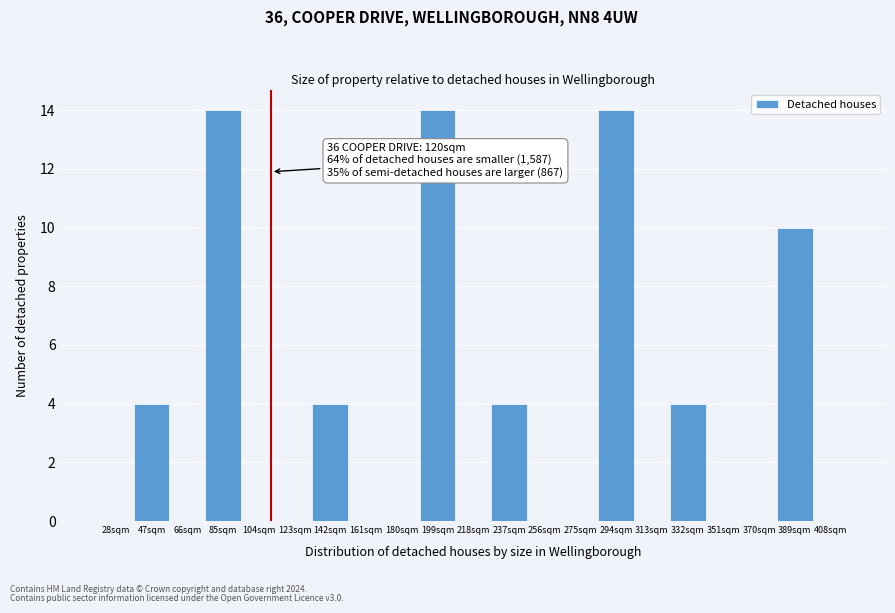

Reading left to right, list all the values displayed in this chart.

28sqm=0	47sqm=4	66sqm=0	85sqm=14	104sqm=0	123sqm=0	142sqm=4	161sqm=0	180sqm=0	199sqm=14	218sqm=0	237sqm=4	256sqm=0	275sqm=0	294sqm=14	313sqm=0	332sqm=4	351sqm=0	370sqm=0	389sqm=10	408sqm=0